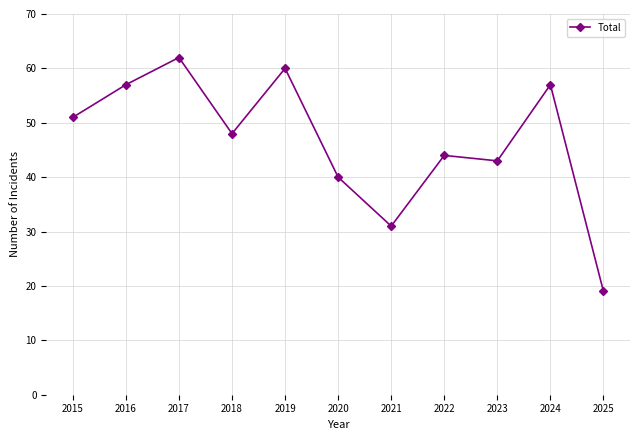

Reading right to left, extract all data points from this chart.

19	57	43	44	31	40	60	48	62	57	51